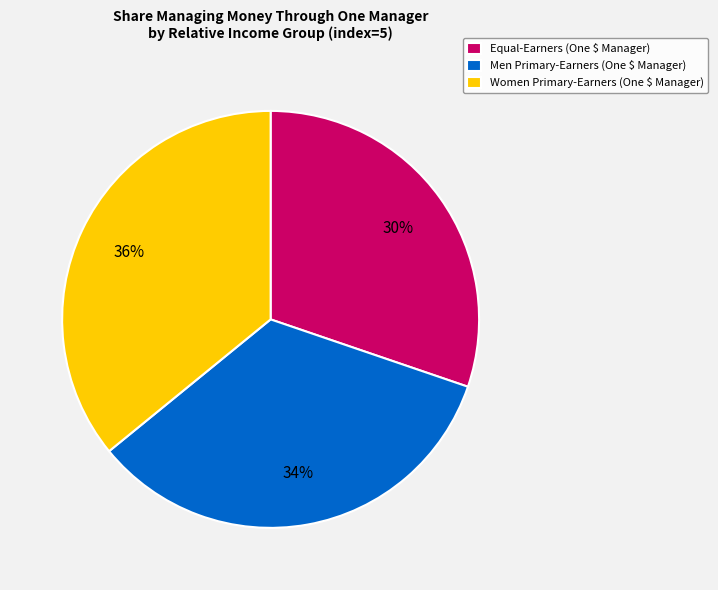

What percentage is the Men Primary-Earners slice, to the nearest percent?

34%